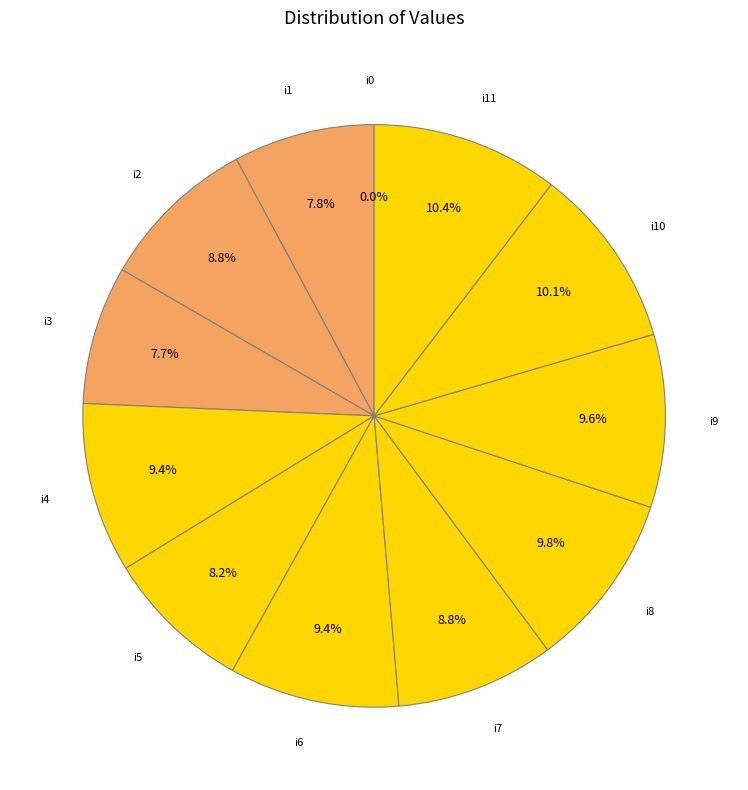

What percentage is the i3 slice, to the nearest percent?

8%